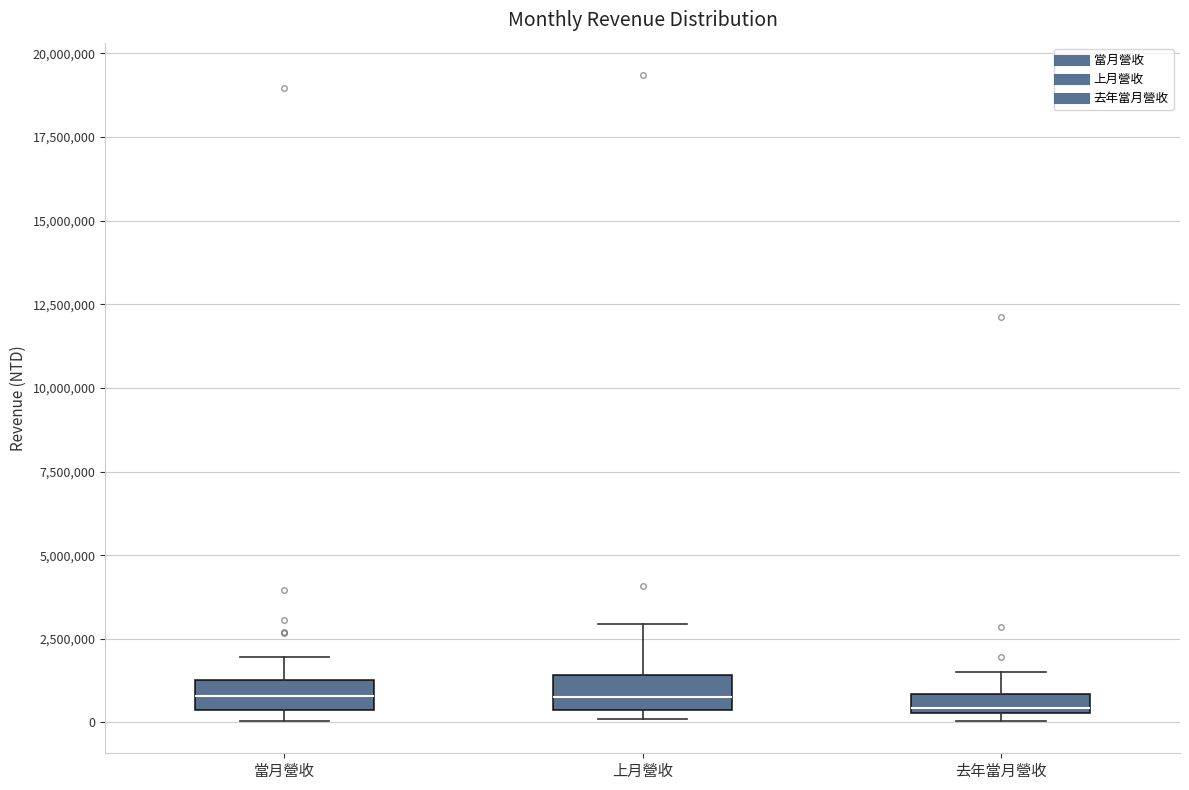

Where is the lower edge of the box for 去年當月營收 on the y-axis? The values are not printed on the chart, so give them approximately, as read against the axis.

500000